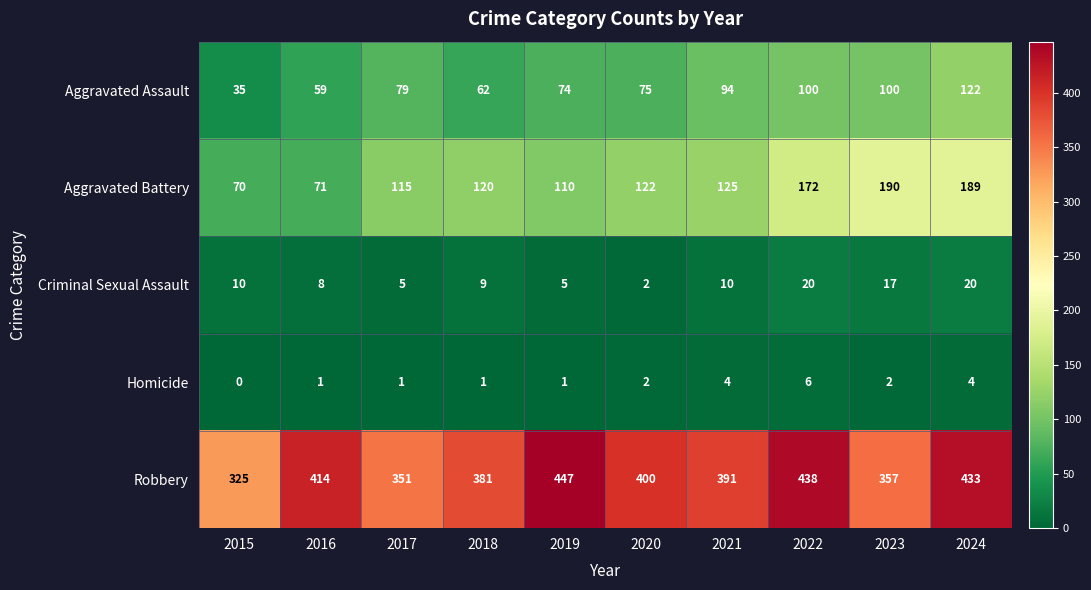

What is the spread (max minus min) of values at 2021?

387